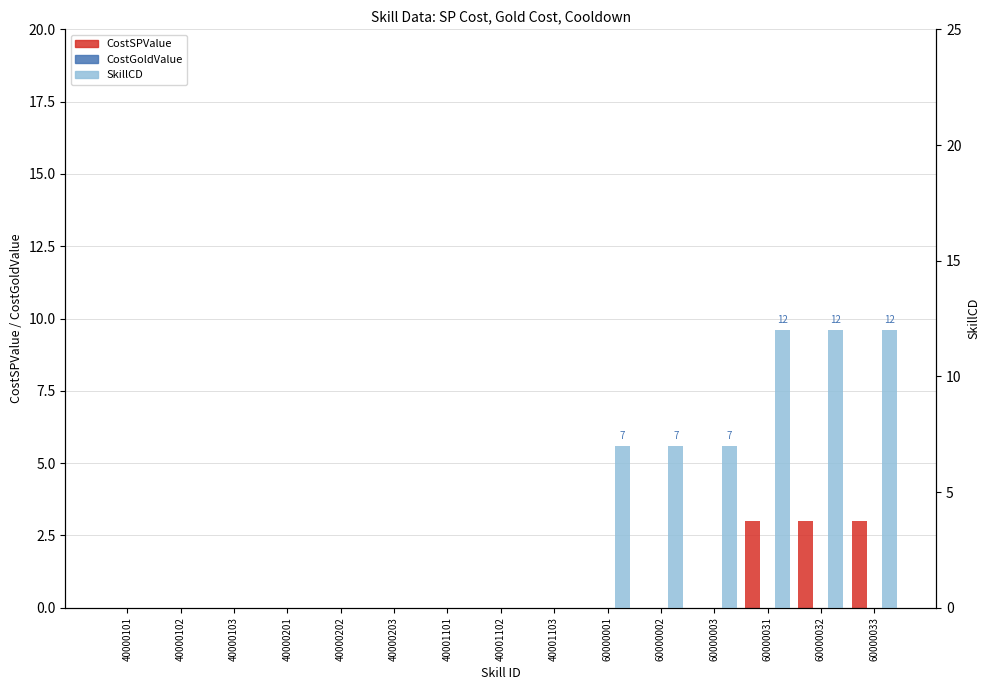

Between 40000103 and 40001102, which series saw the biggest shift?

CostSPValue